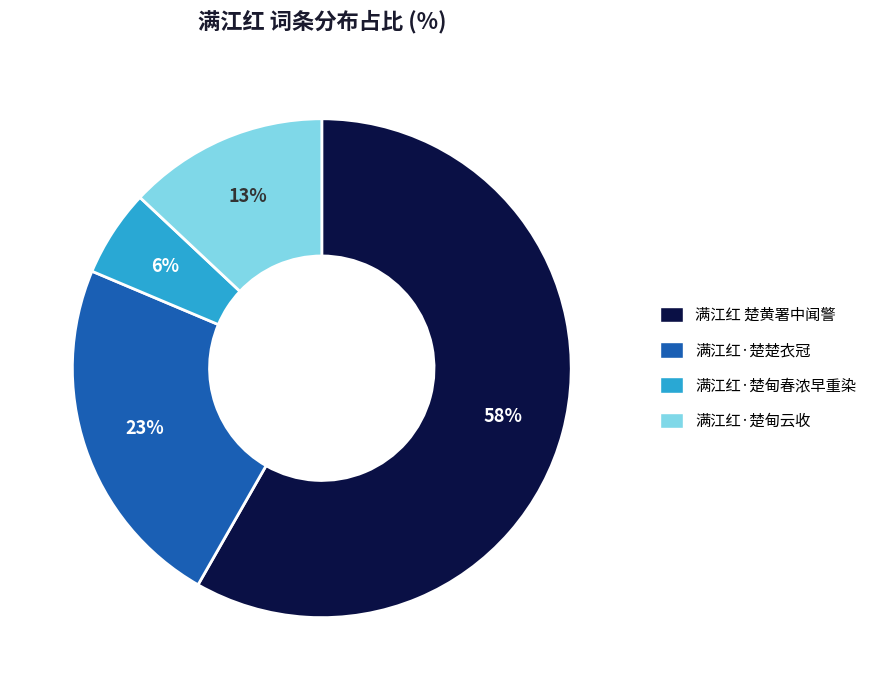

Approximately how many times larger is the value at 满江红·楚甸春浓早重染 compared to 满江红 楚黄署中闻警?

0.1